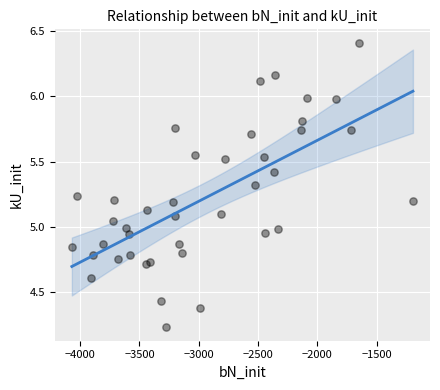

What is the range of Y values (max minus min)?

2.2